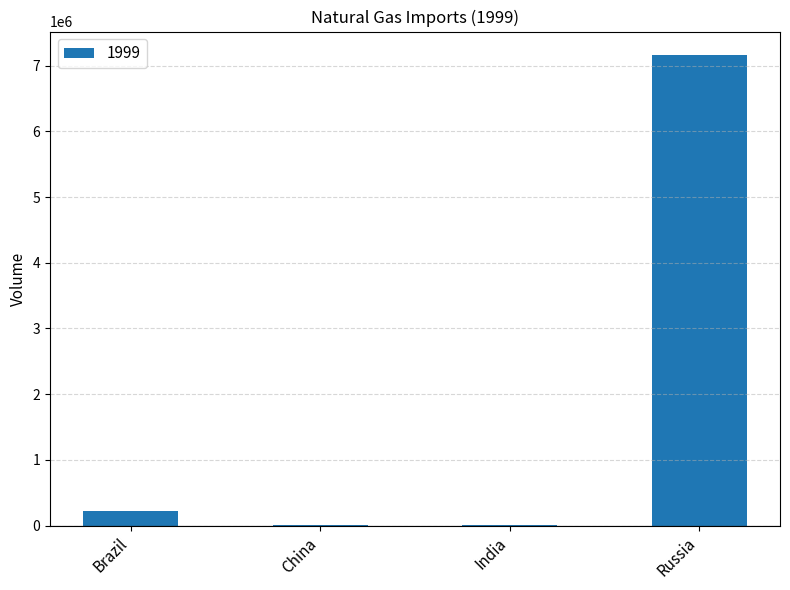

How many series are shown in this chart?

1